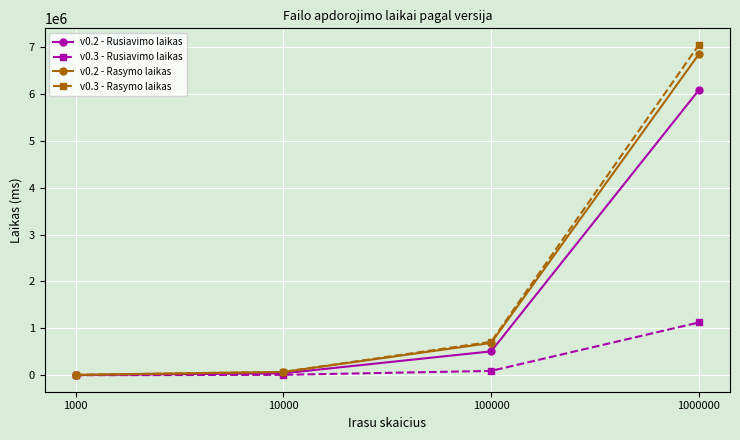

At which category is the sum across all series the highest?

1000000